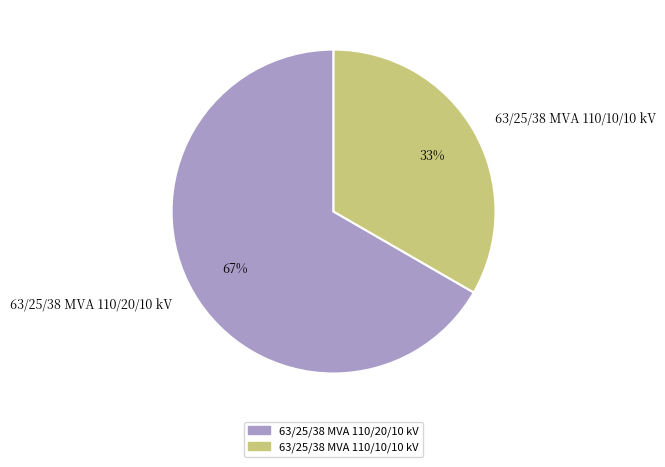

Which category has the biggest portion of the pie?

63/25/38 MVA 110/20/10 kV